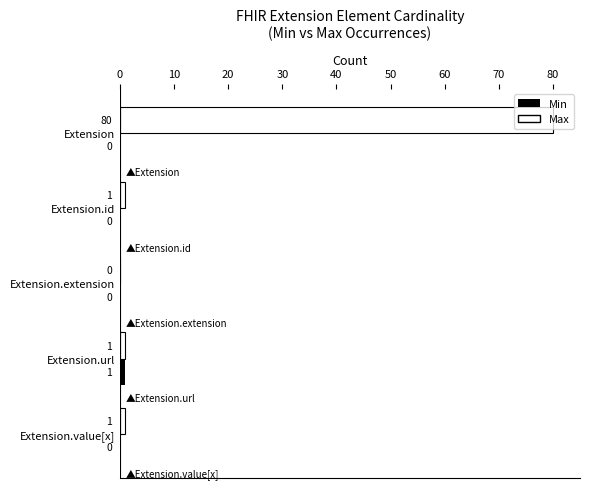

Which series has the largest total across all categories?

Max